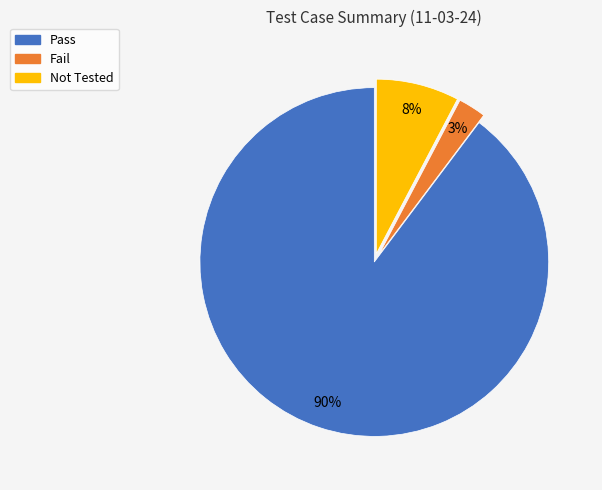

The Fail slice represents 3% of the pie. True or false?

True